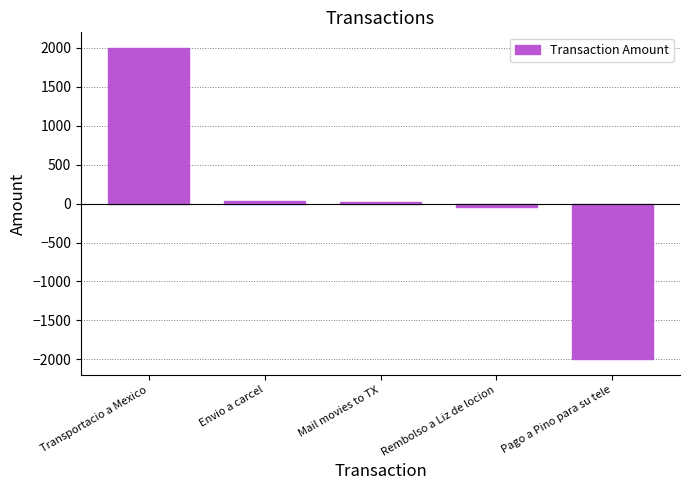

What is the smallest value displayed?

-2000